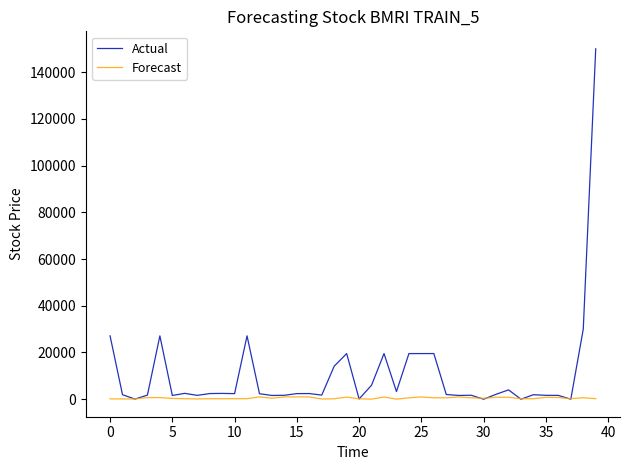

Rank the series by their average value, from lowest to highest.

Forecast, Actual